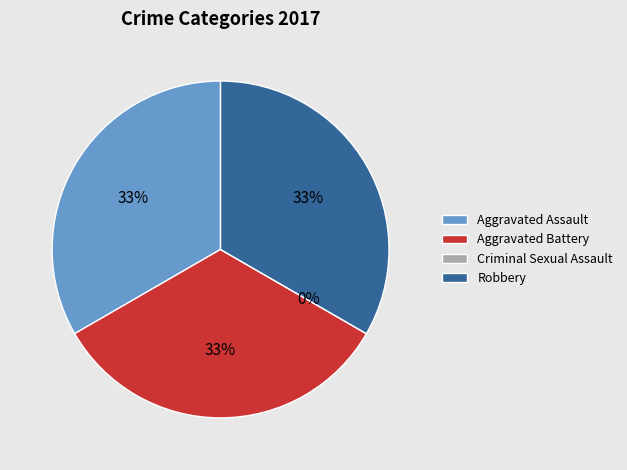

Does any single category account for the majority?

No